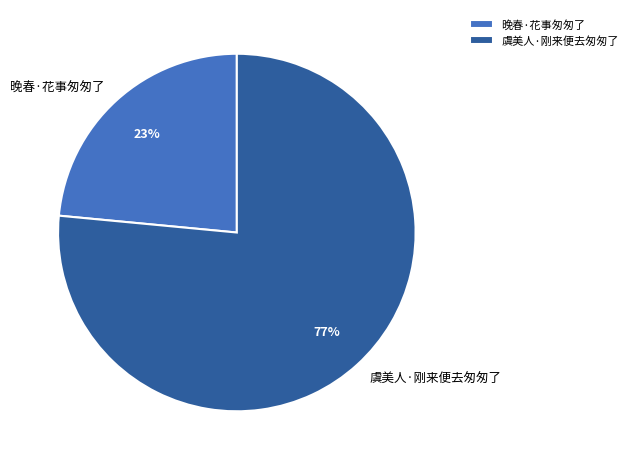

What is the majority slice?

虞美人·刚来便去匆匆了